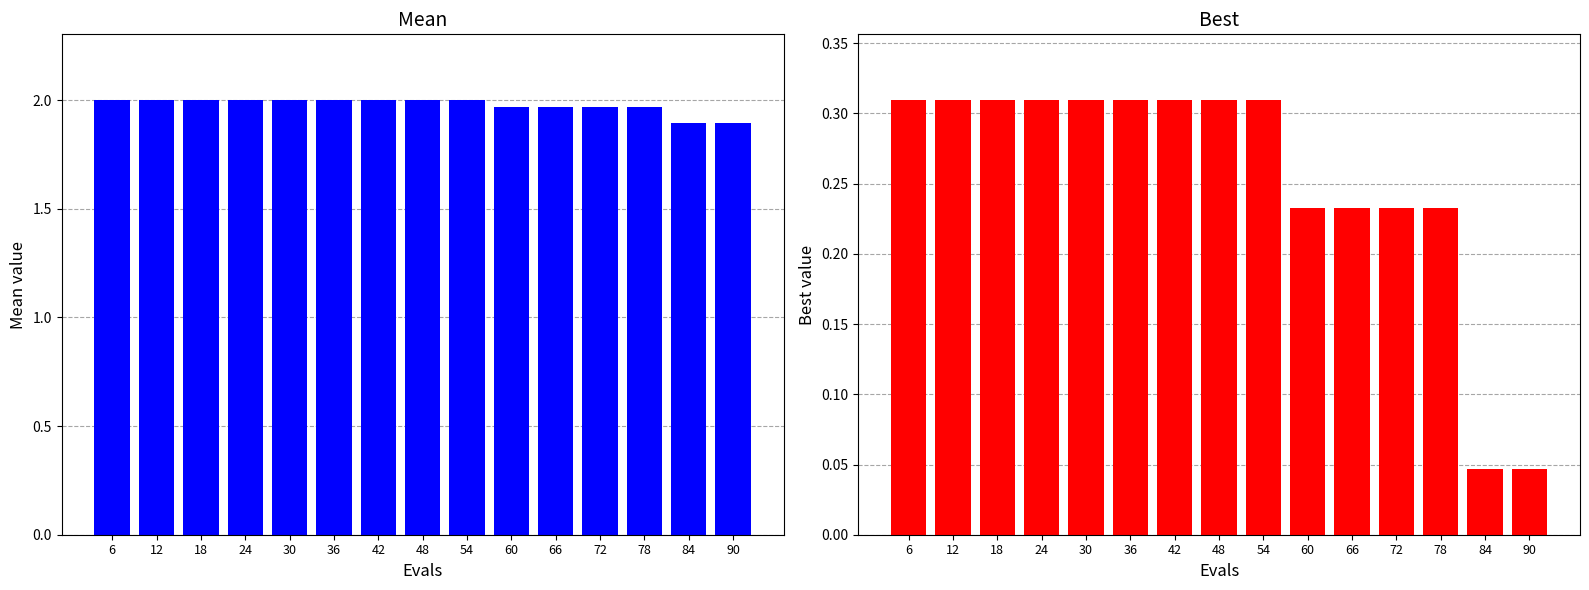

What is the highest value of the best series?

0.3